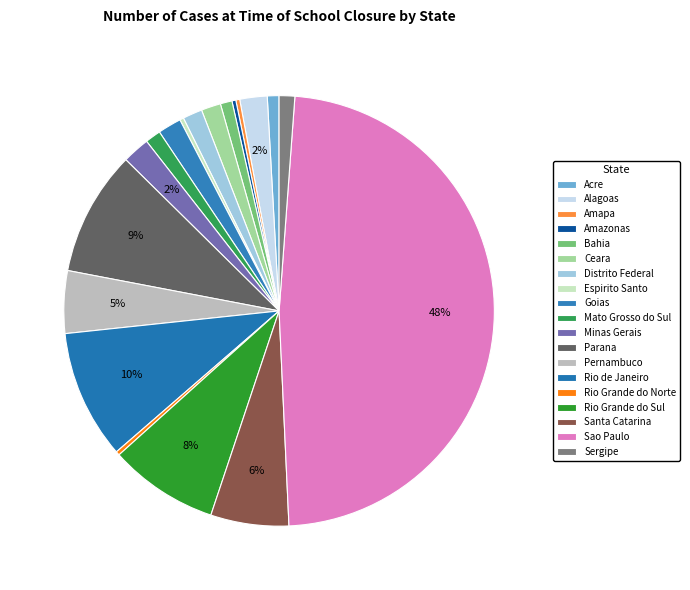

Combined, what portion of the pie is Ceara and Parana?

10.9%